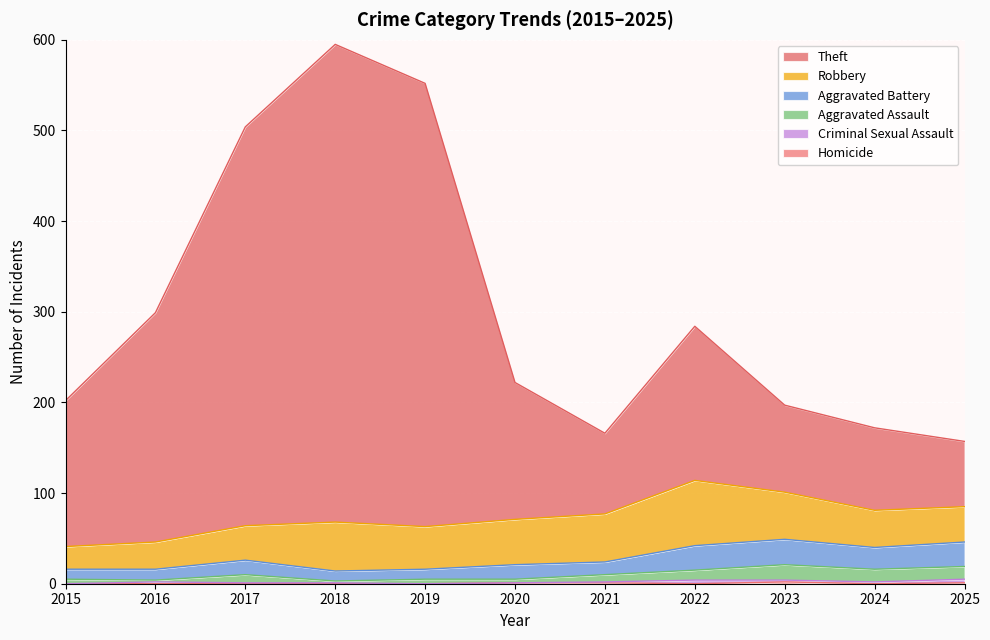

True or false: Theft and Aggravated Assault intersect in this chart.

False